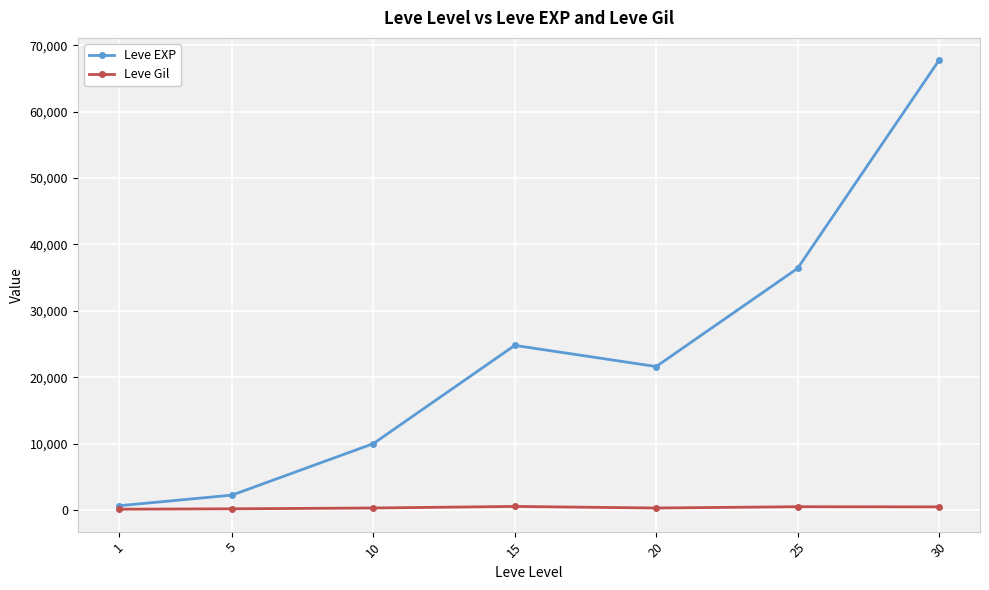

Is the value of Leve Gil at 15 greater than the value of Leve EXP at 25?

No